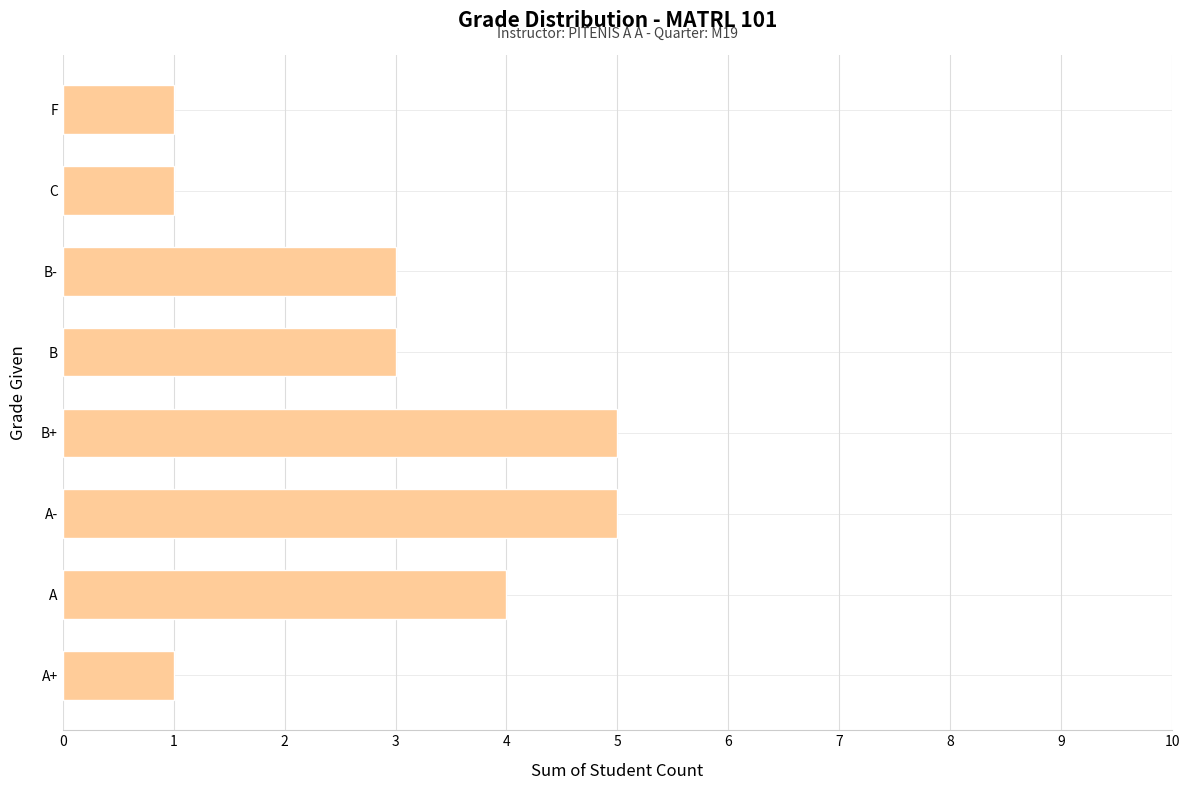

What is the greatest value displayed?

5